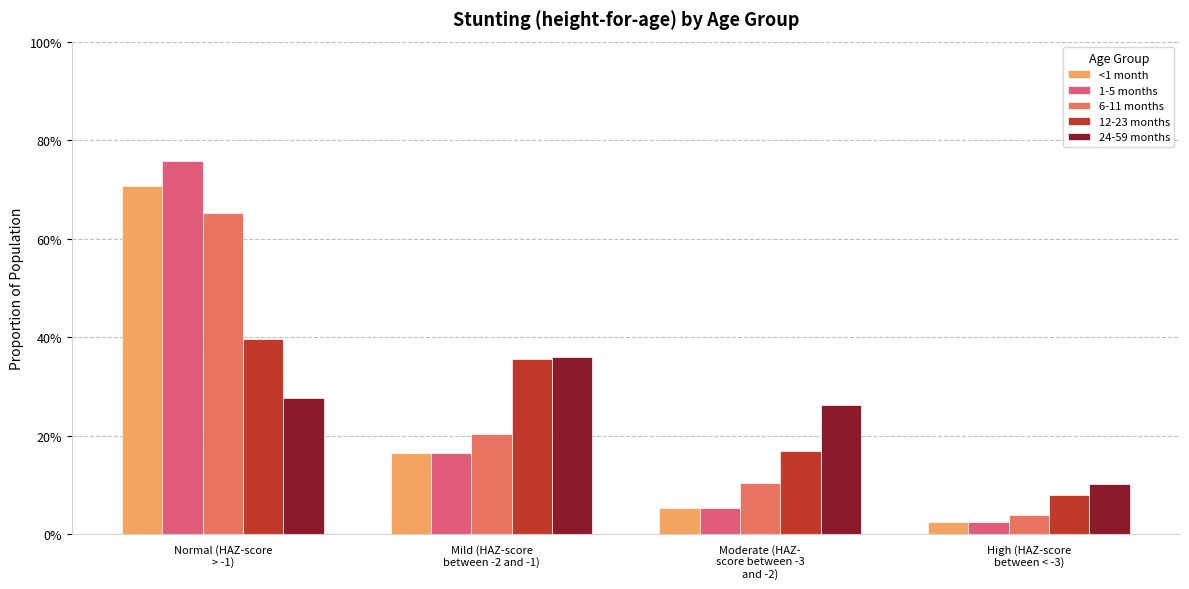

What is the difference between the maximum and minimum values in the 24-59 months series?

0.3